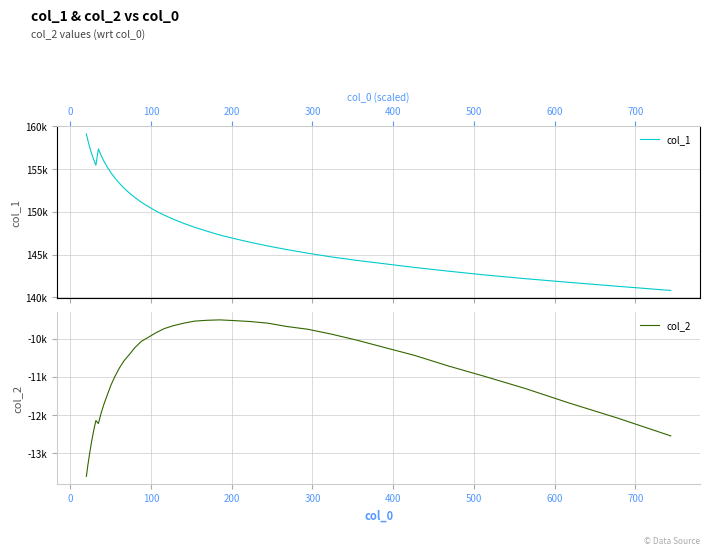

Count the number of categories in the chart.

40